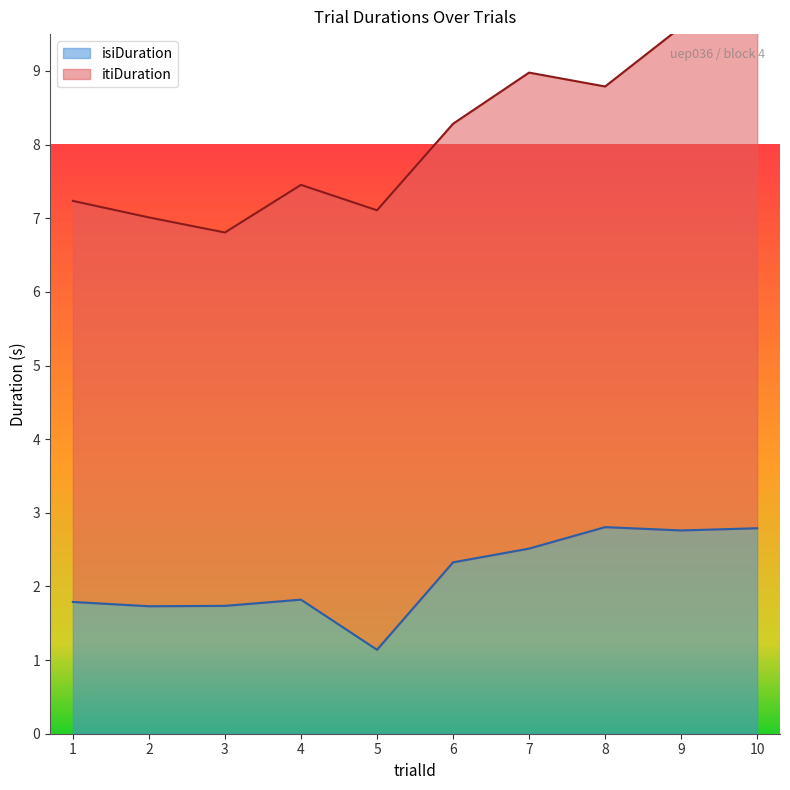

Which category has the highest value in the trialId series?

10